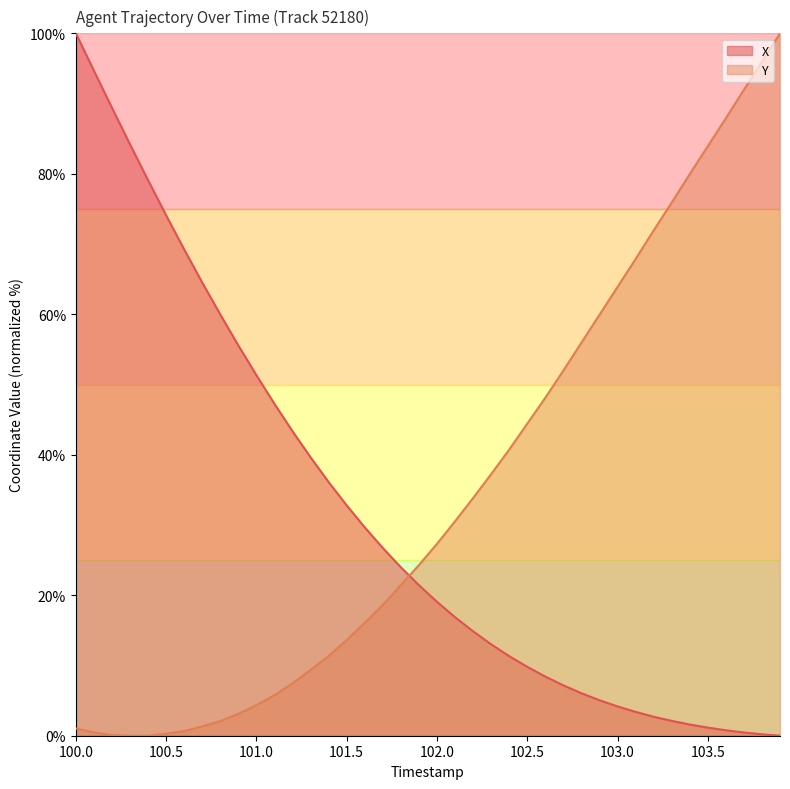

What is the total value across all series at 102.5?

54.2